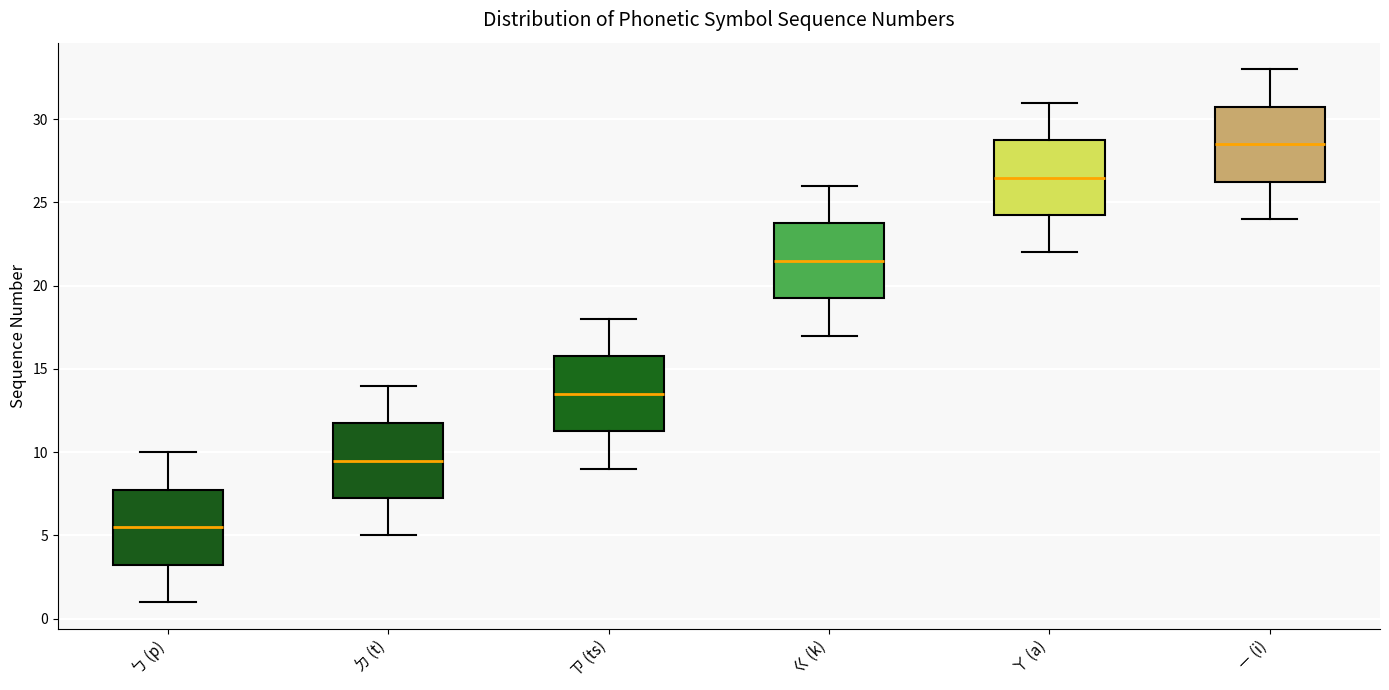

Reading left to right, read every box against the y-axis: the position of its median line, the range the box covers, and the ends of its whiskers. The values are not printed on the chart, so give them approximately, as read against the axis.

ㄅ (p): median 5.5, box 3.5 to 8.0, whiskers 1.0 to 10.0
ㄉ (t): median 9.5, box 7.5 to 12.0, whiskers 5.0 to 14.0
ㄗ (ts): median 13.5, box 11.5 to 16.0, whiskers 9.0 to 18.0
ㄍ (k): median 21.5, box 19.5 to 24.0, whiskers 17.0 to 26.0
ㄚ (a): median 26.5, box 24.5 to 29.0, whiskers 22.0 to 31.0
ㄧ (i): median 28.5, box 26.5 to 31.0, whiskers 24.0 to 33.0